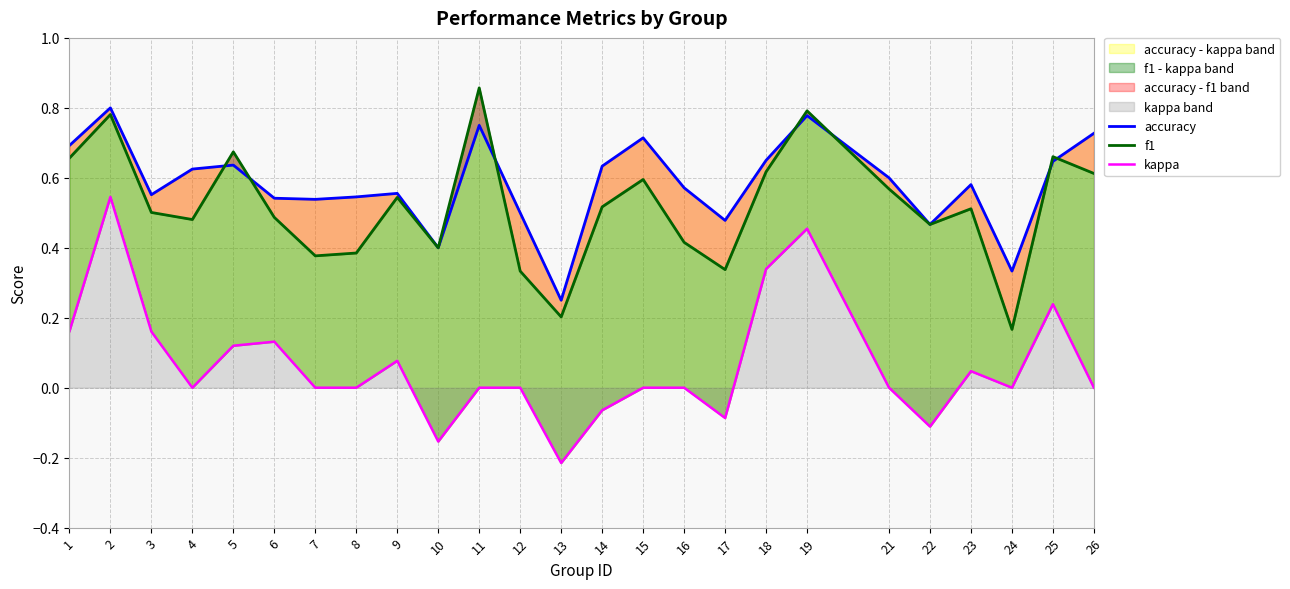

Reading left to right, extract all data points from this chart.

accuracy: 1=0.7	2=0.8	3=0.6	4=0.6	5=0.6	6=0.5	7=0.5	8=0.5	9=0.6	10=0.4	11=0.8	12=0.5	13=0.2	14=0.6	15=0.7	16=0.6	17=0.5	18=0.7	19=0.8	21=0.6	22=0.5	23=0.6	24=0.3	25=0.6	26=0.7
f1: 1=0.7	2=0.8	3=0.5	4=0.5	5=0.7	6=0.5	7=0.4	8=0.4	9=0.5	10=0.4	11=0.9	12=0.3	13=0.2	14=0.5	15=0.6	16=0.4	17=0.3	18=0.6	19=0.8	21=0.6	22=0.5	23=0.5	24=0.2	25=0.7	26=0.6
kappa: 1=0.2	2=0.5	3=0.2	4=0.0	5=0.1	6=0.1	7=0.0	8=0.0	9=0.1	10=-0.2	11=0.0	12=0.0	13=-0.2	14=-0.1	15=0.0	16=0.0	17=-0.1	18=0.3	19=0.5	21=0.0	22=-0.1	23=0.0	24=0.0	25=0.2	26=0.0